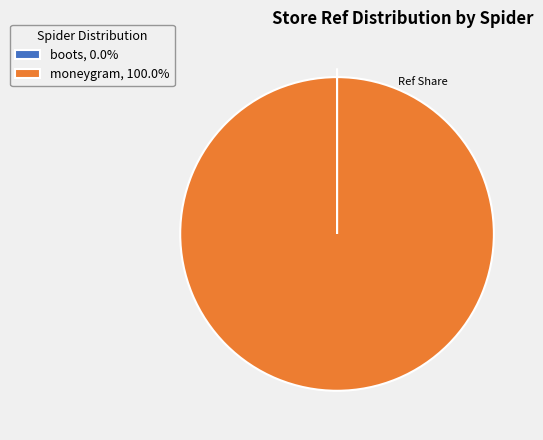

Does any single category account for the majority?

Yes